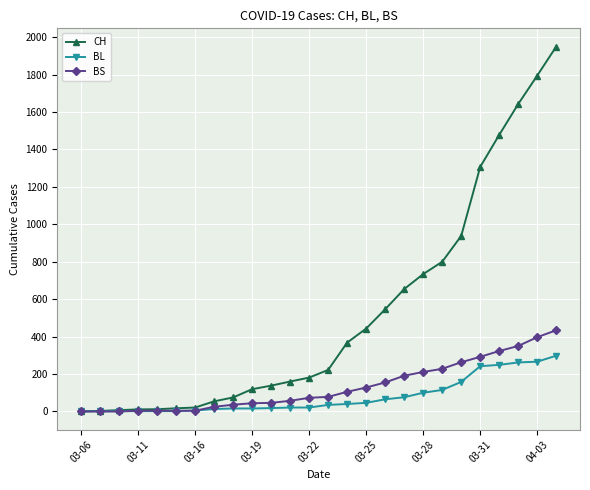

What is the highest value of the BL series?

298